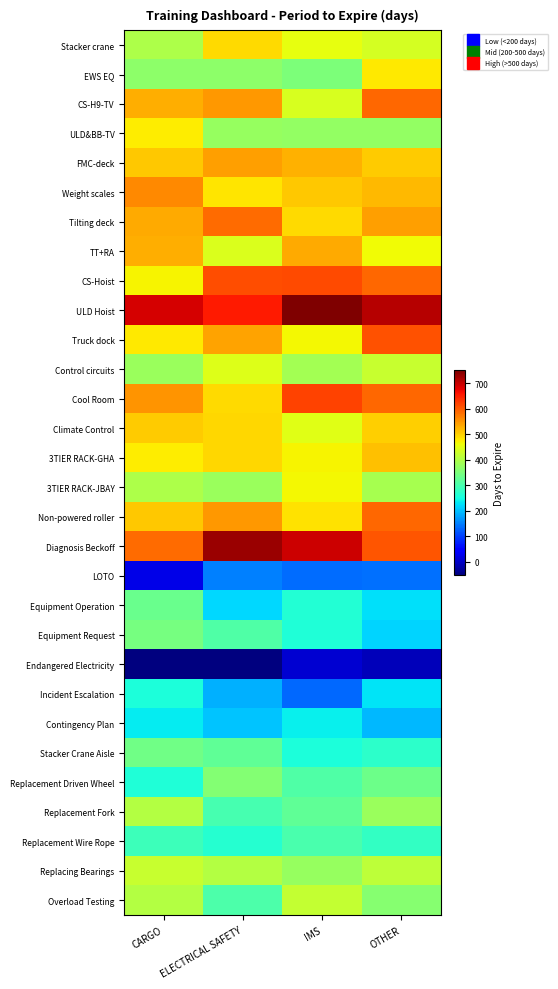

What is the difference between the highest and lowest values at IMS?

740.7